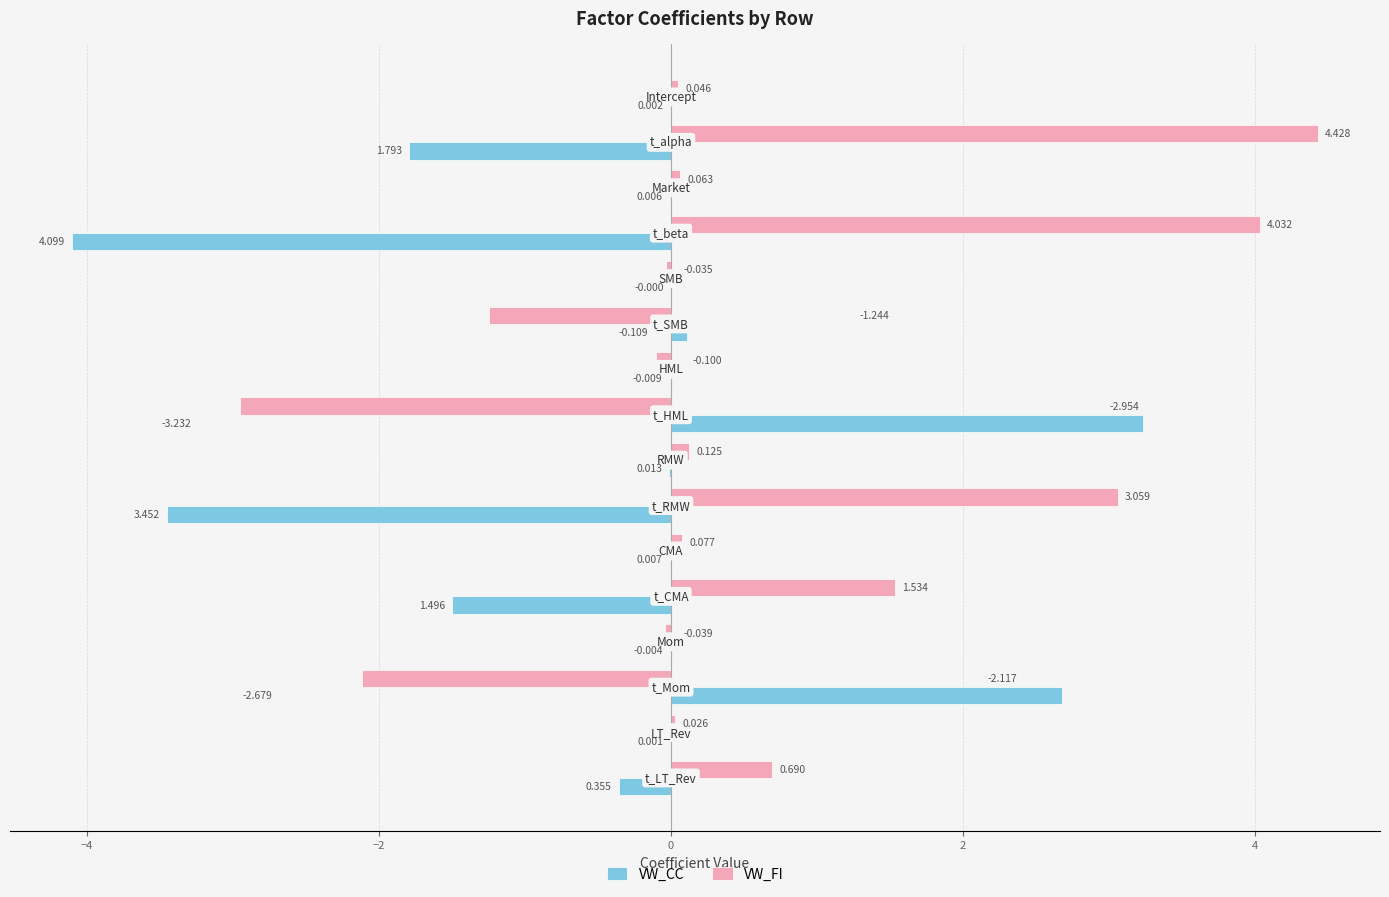

Which series has the largest total across all categories?

VW_FI